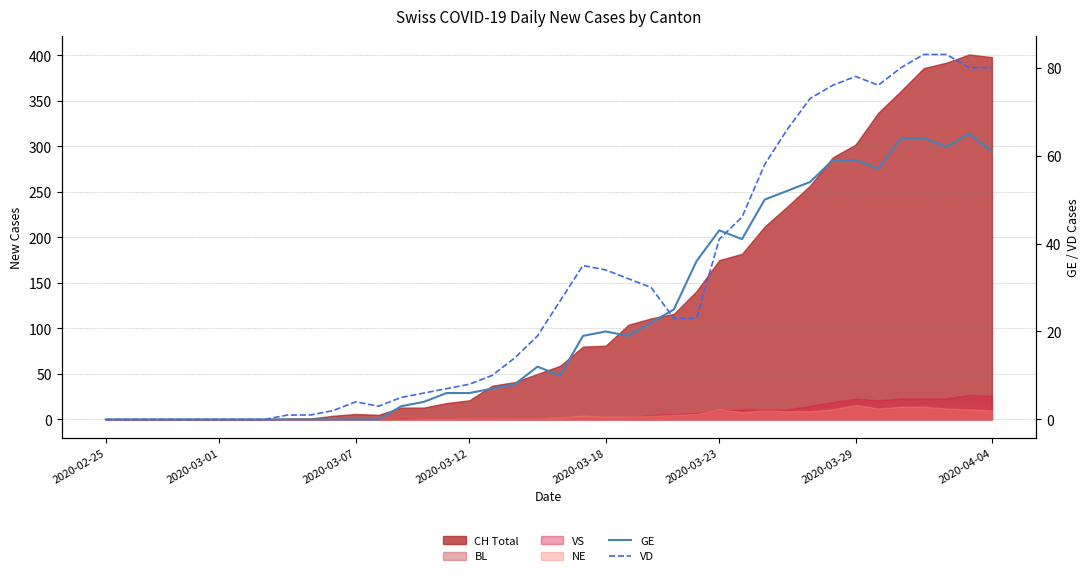

What is the greatest value displayed?

83